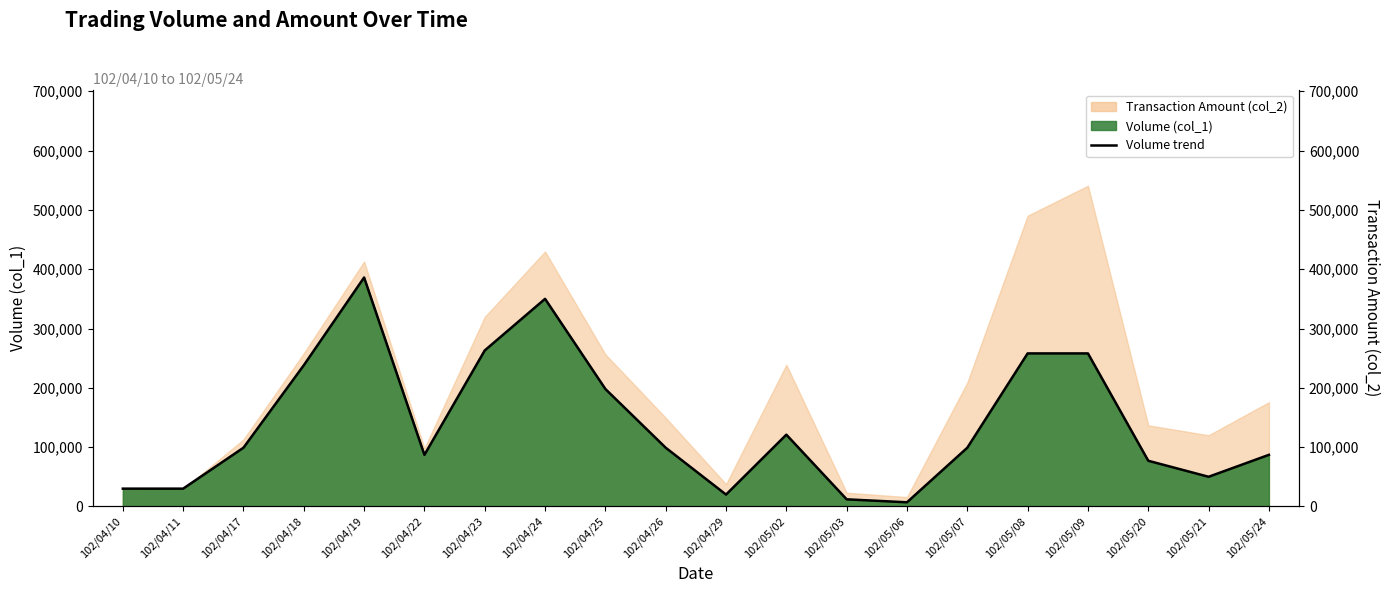

Reading left to right, list all the values displayed in this chart.

30000	30000	99000	238000	386000	87000	263000	350000	198000	99000	20000	121000	12000	7000	99000	258000	258000	77000	50000	87000